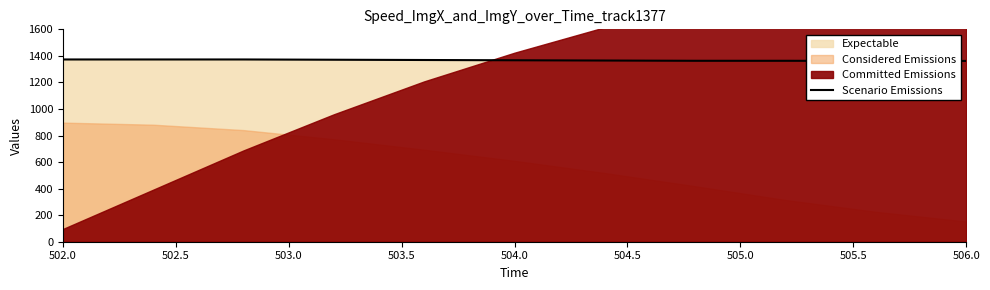

Between 502.0 and 503.0, which is larger?

502.0